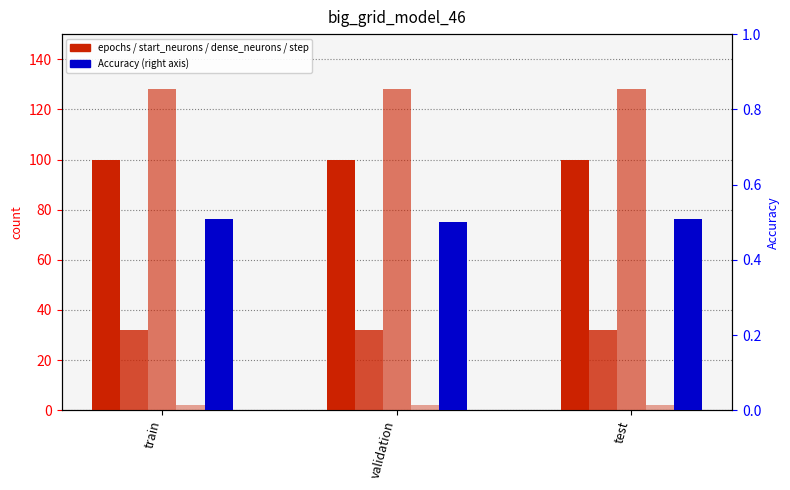

Which series has the widest spread of values?

Accuracy (right)